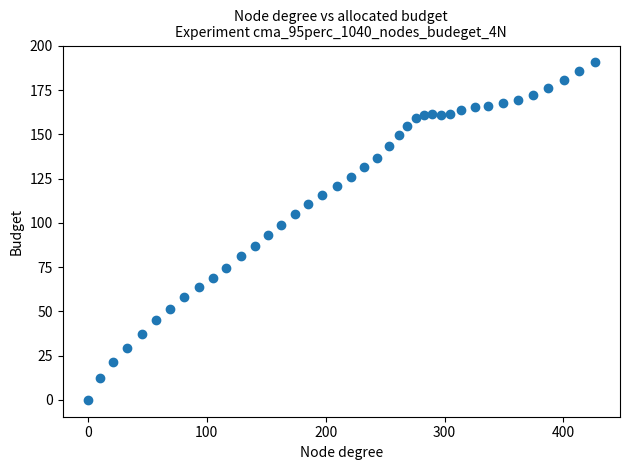

What is the range of X values (max minus min)?

426.3